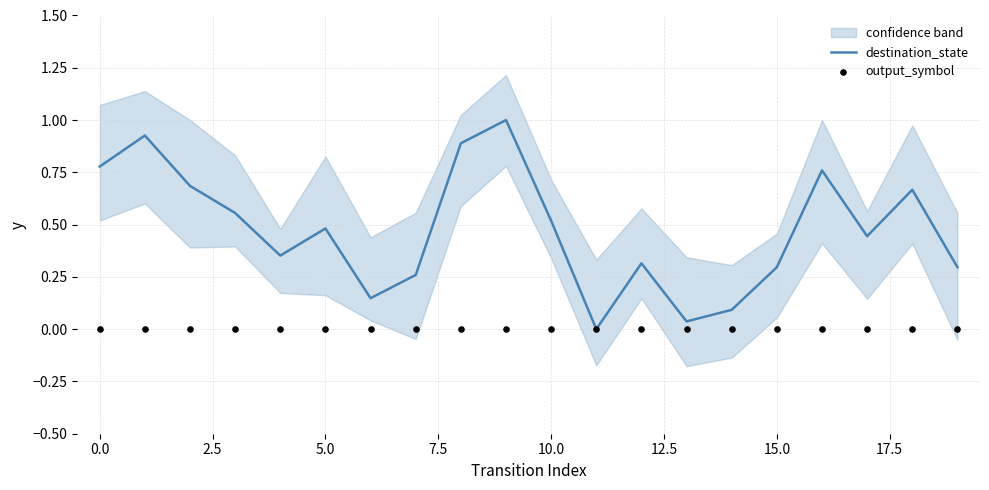

The destination_state series shows 0.8 at 5.0. True or false?

False